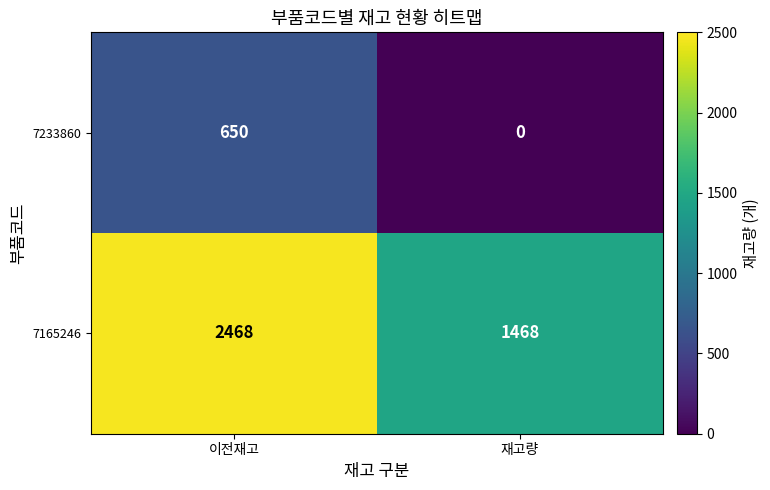

What is the spread (max minus min) of values at 이전재고?

1818